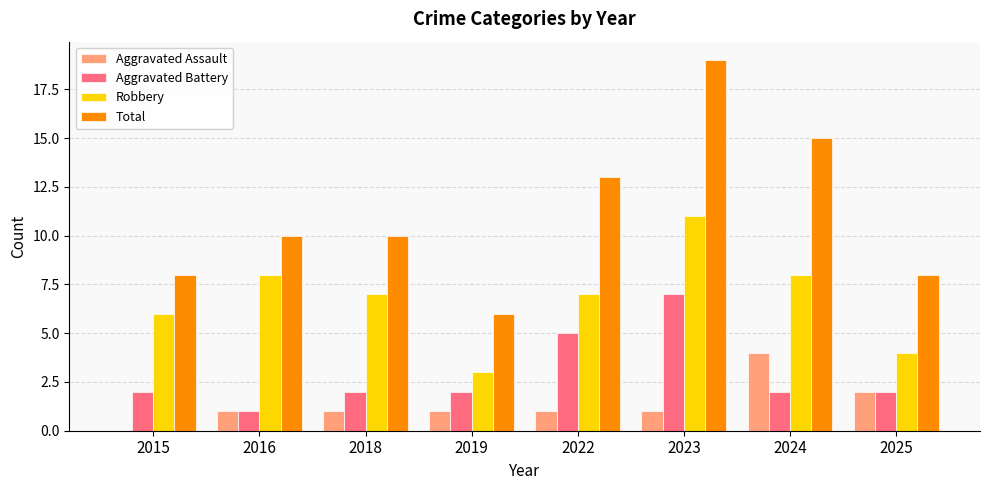

Between 2016 and 2024, which series saw the biggest shift?

Total